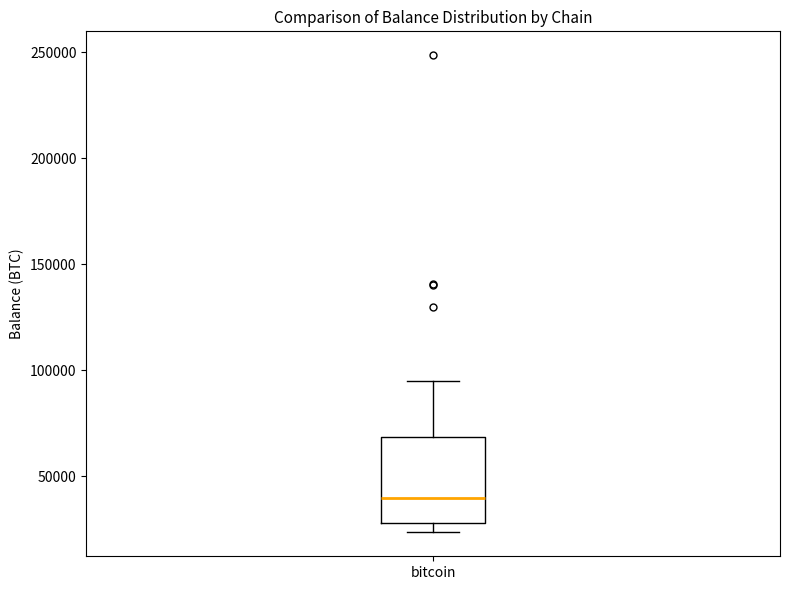

Read this box plot against the y-axis: the position of the median line, the range covered by the box, and the ends of both whiskers. The values are not printed on the chart, so give them approximately, as read against the axis.

median 40000, box 30000 to 70000, whiskers 25000 to 95000